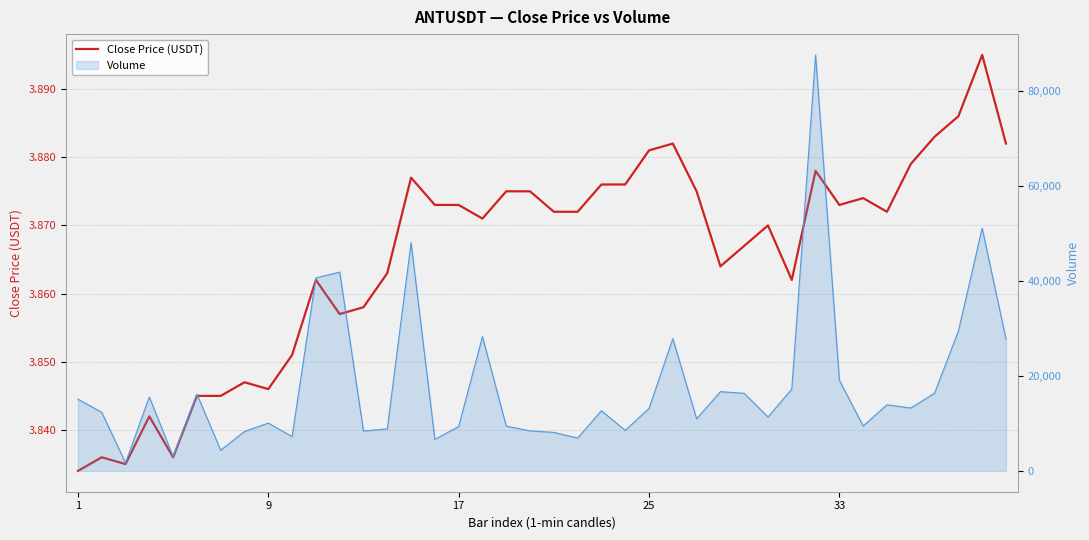

How many values are between 3 and 4?

40